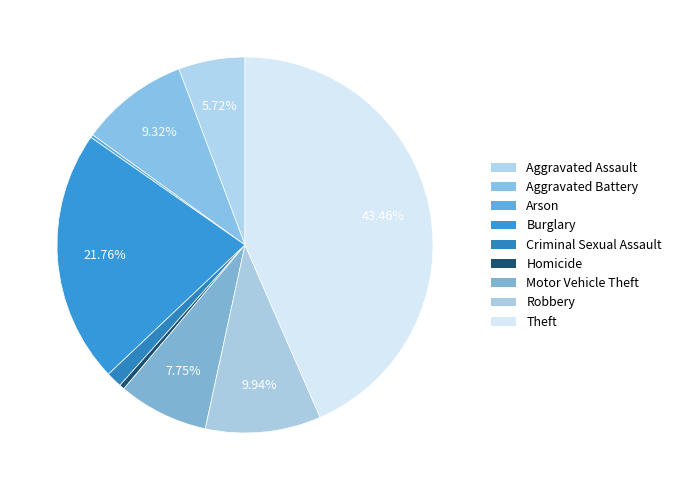

To the nearest percent, what portion does Aggravated Assault represent?

6%